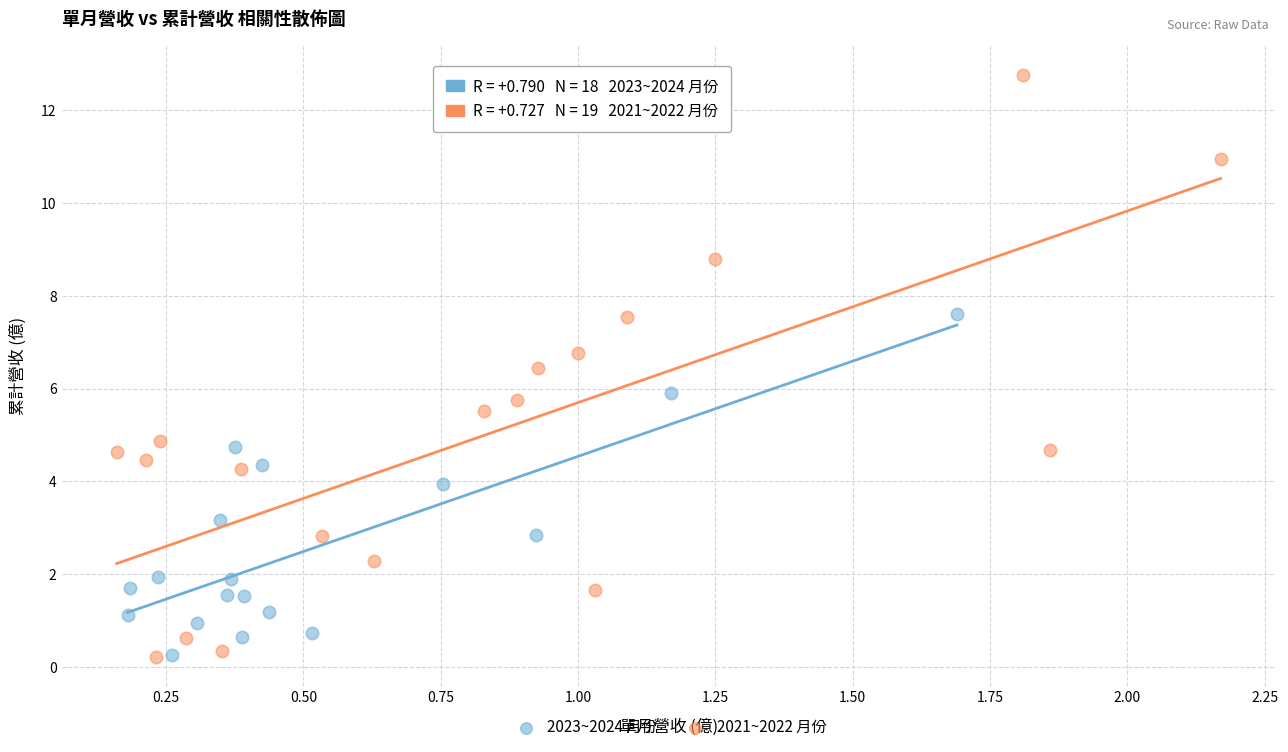

Which series contains the highest Y value?

2021~2022 月份